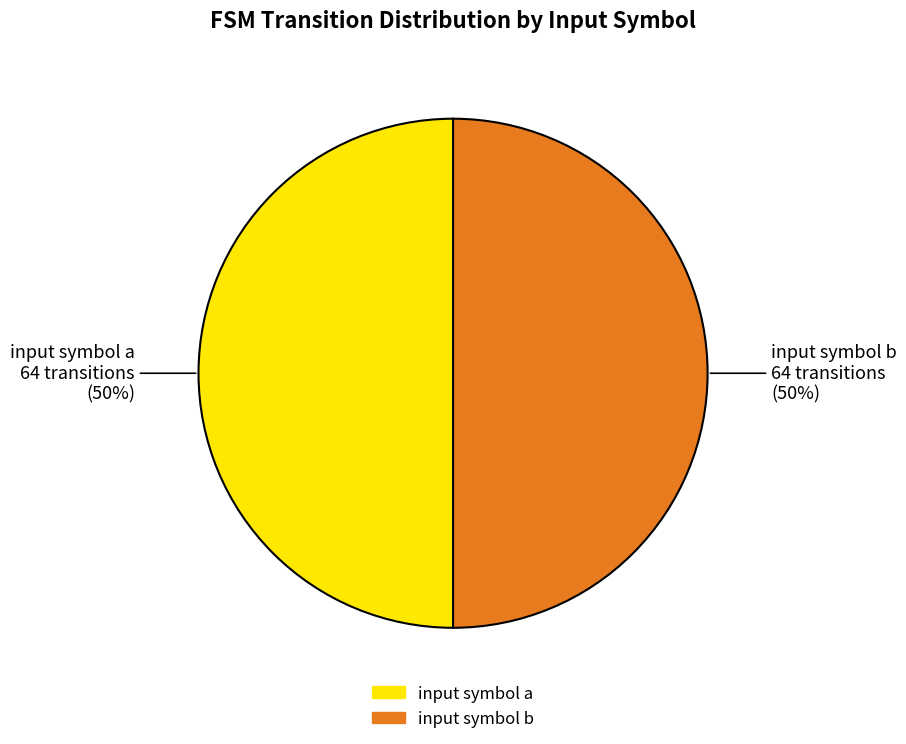

To the nearest percent, what is the average slice percentage?

50%